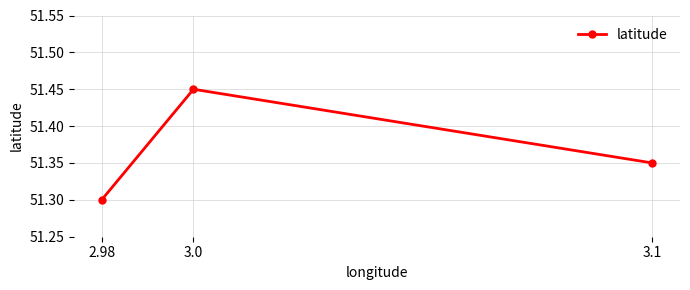

Rank the categories by value from highest to lowest.

3.0, 3.1, 2.98